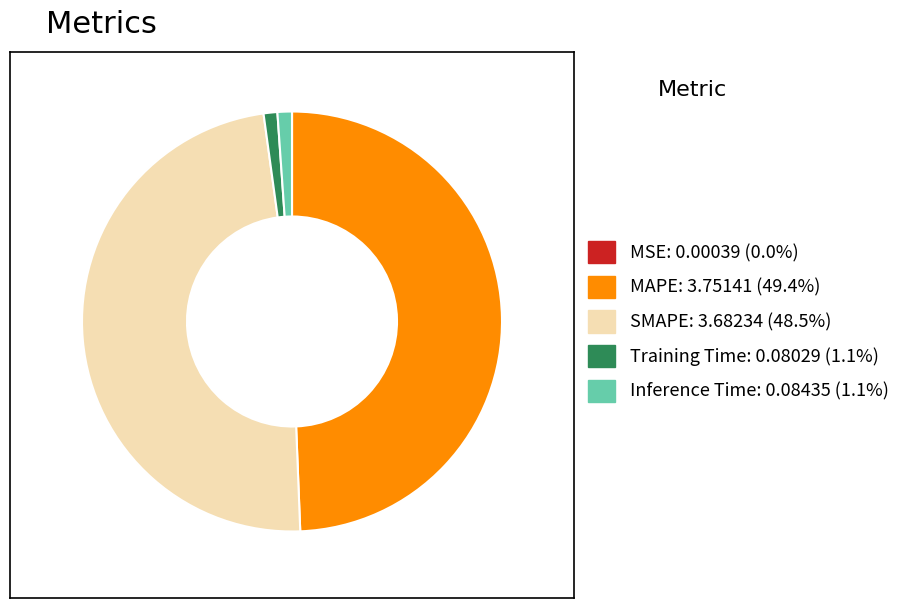

Which has a higher value, MAPE or Training Time?

MAPE